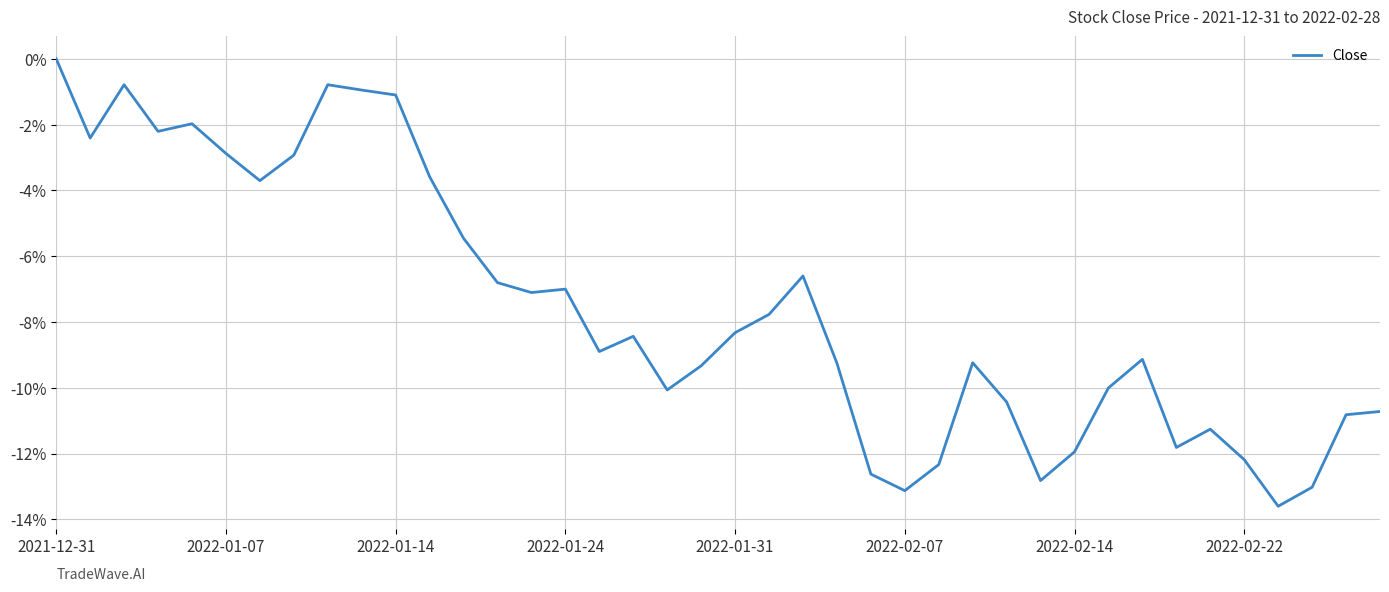

Does the chart display data point markers on the line(s)?

No